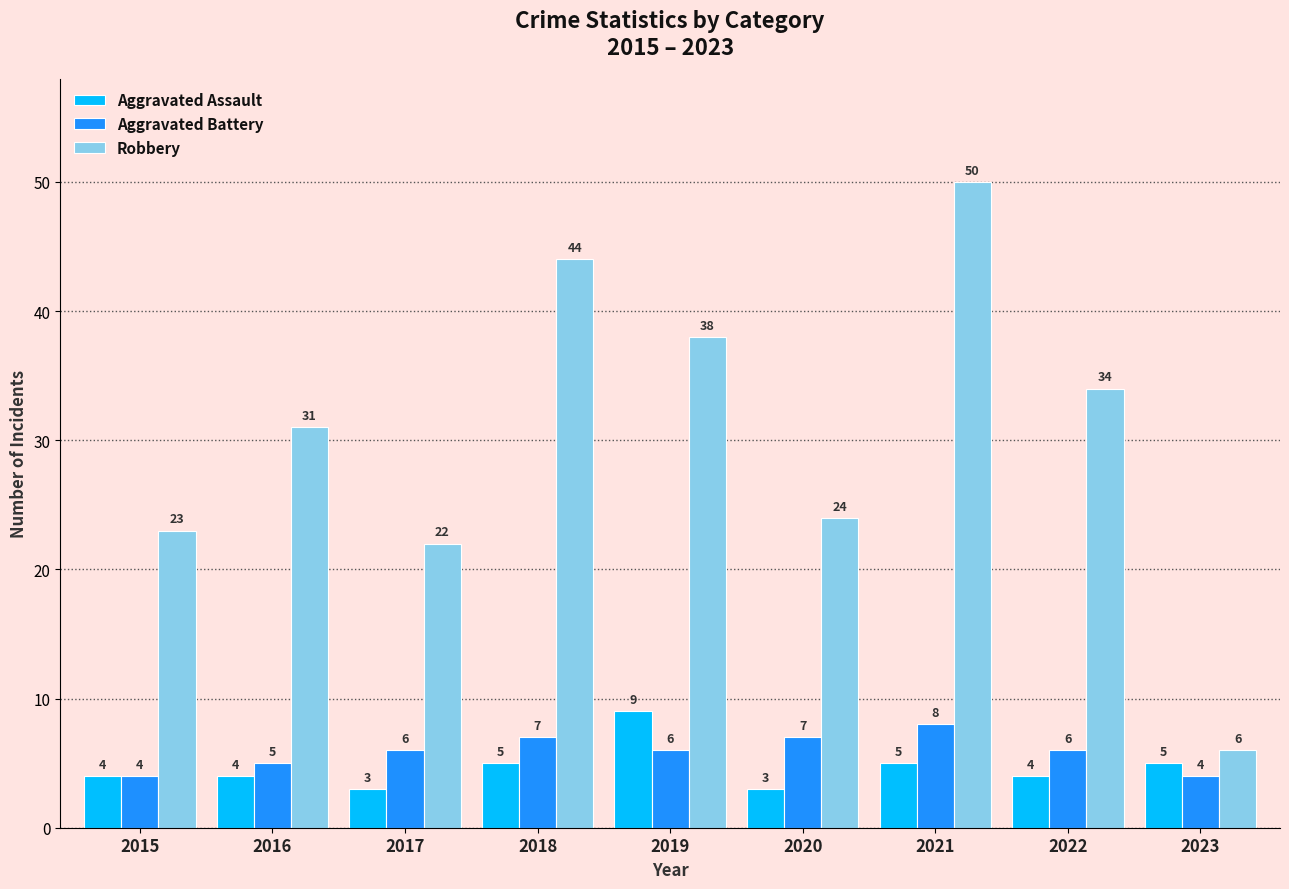

What is the approximate value of Aggravated Battery at 2018?

7